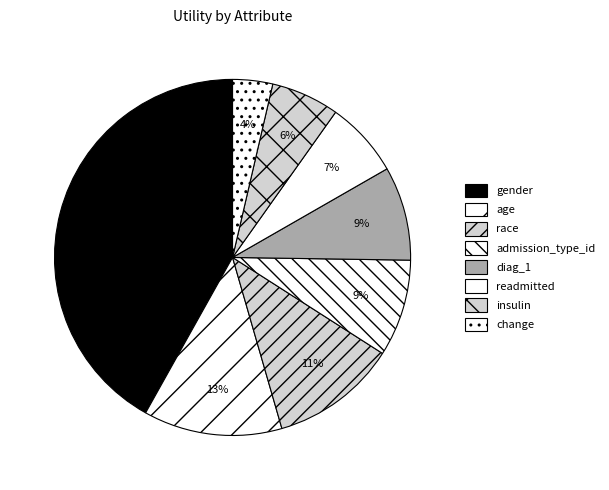

Is there a majority slice in this chart?

No